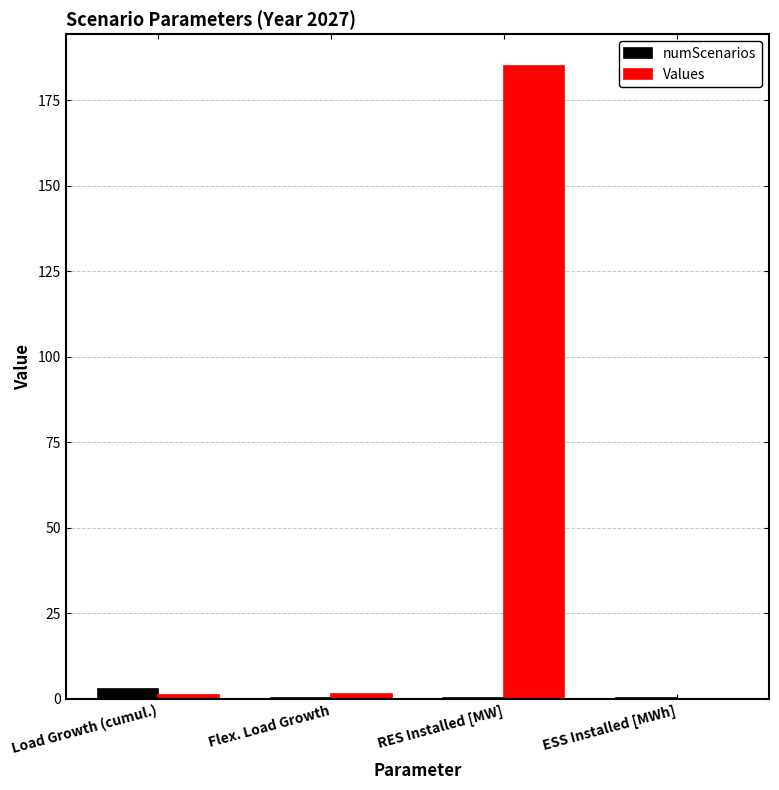

At which category does the chart reach its peak across all series?

RES Installed [MW]